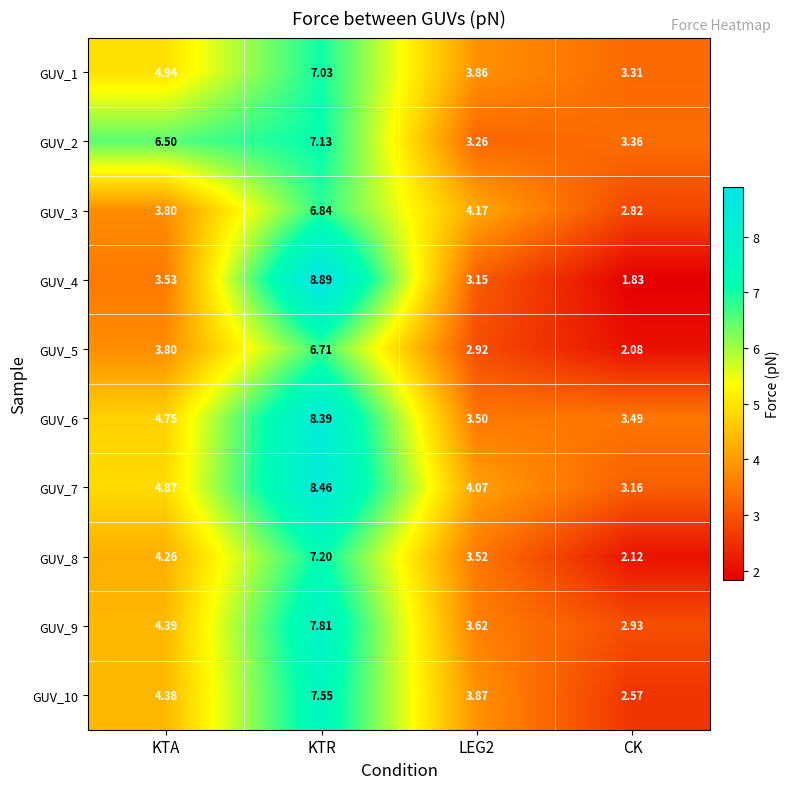

Which series has the largest range (max minus min)?

GUV_4